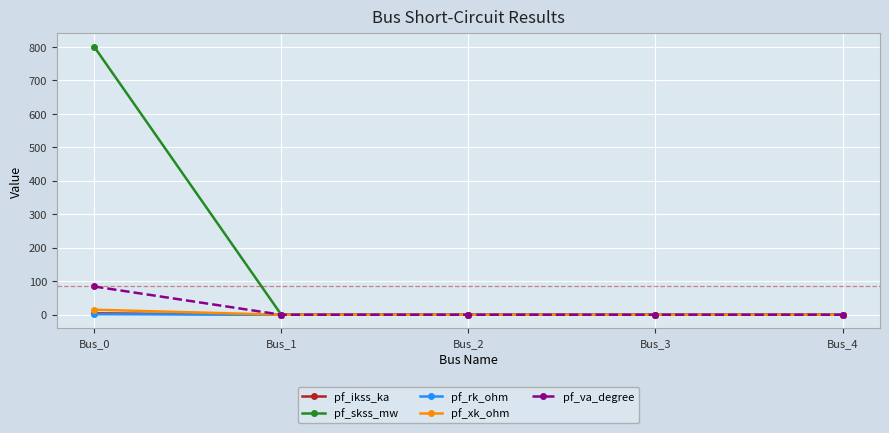

What is the difference between the pf_va_degree values at Bus_0 and Bus_3?

84.3